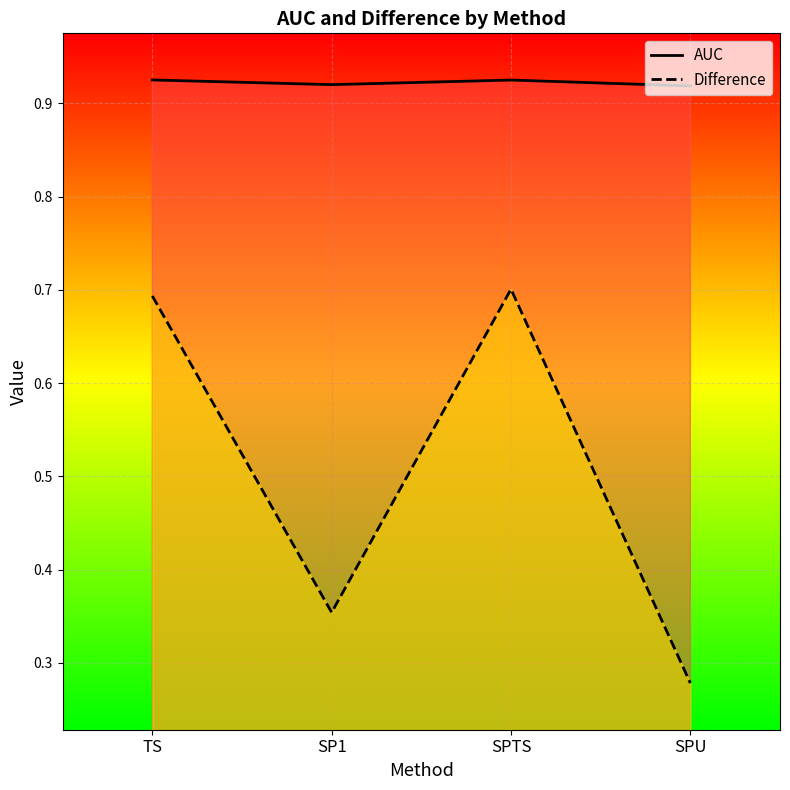

What is the smallest value displayed?

0.3